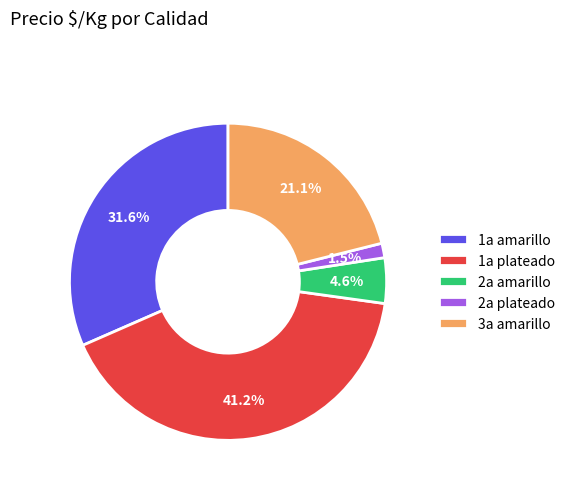

What is the largest slice in the pie chart?

1a plateado